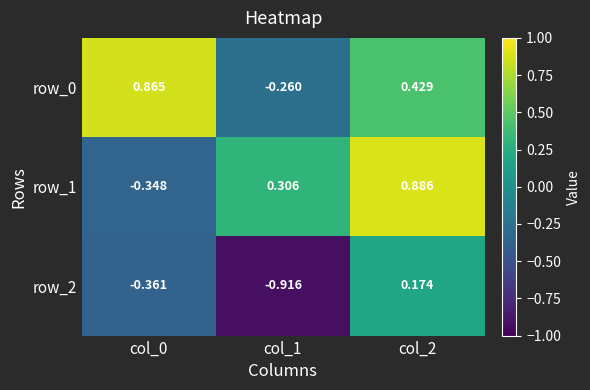

At col_0, list the series in order from largest to smallest.

row_0, row_1, row_2